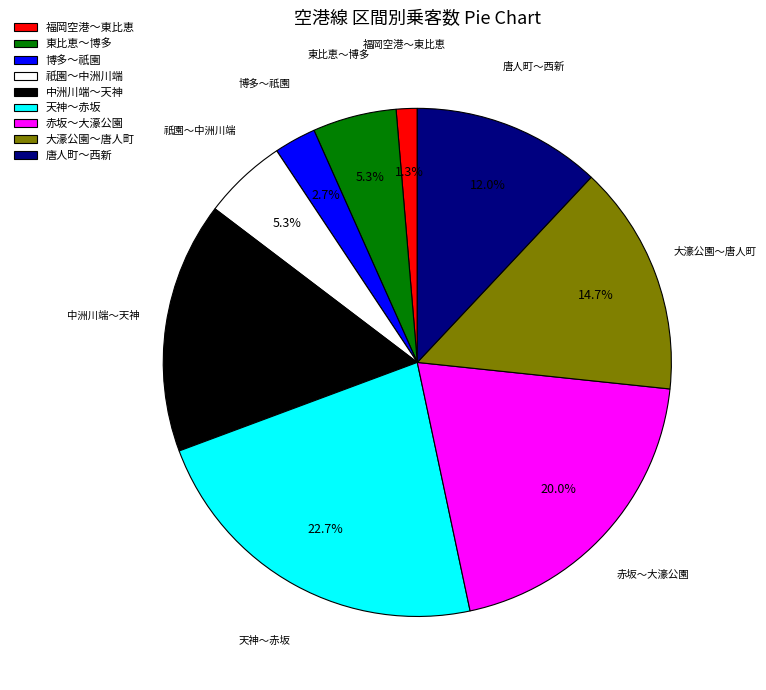

Combined, do 大濠公園～唐人町 and 中洲川端～天神 account for over 50%?

No